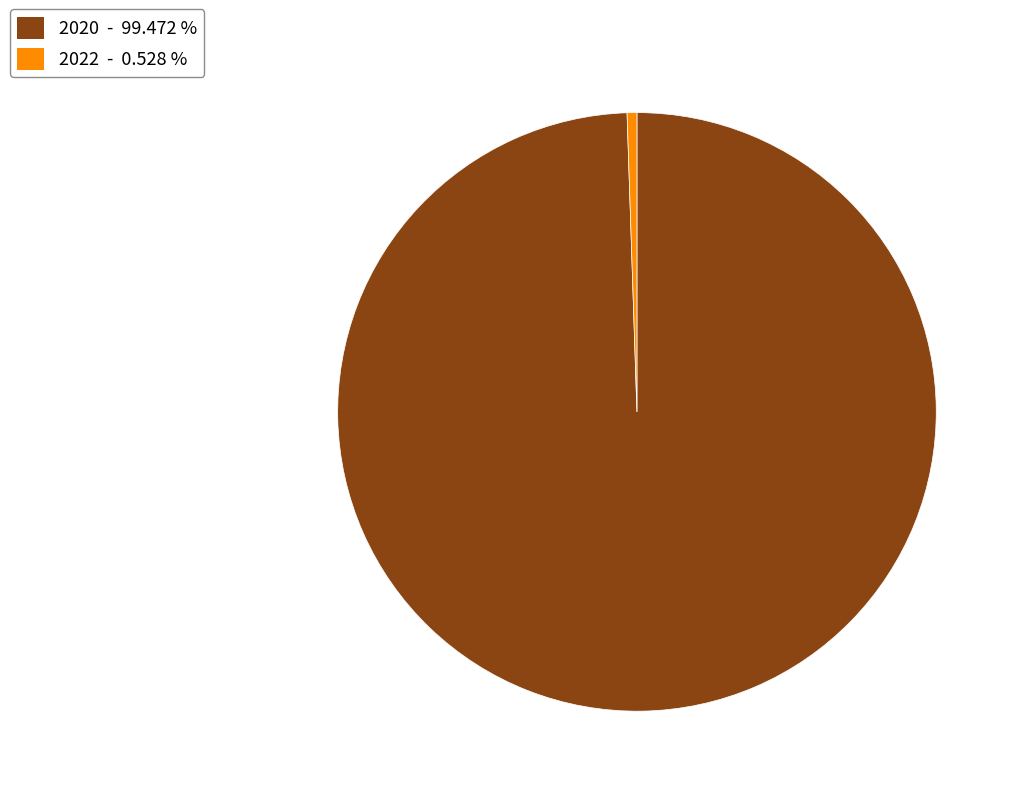

Is there a majority slice in this chart?

Yes